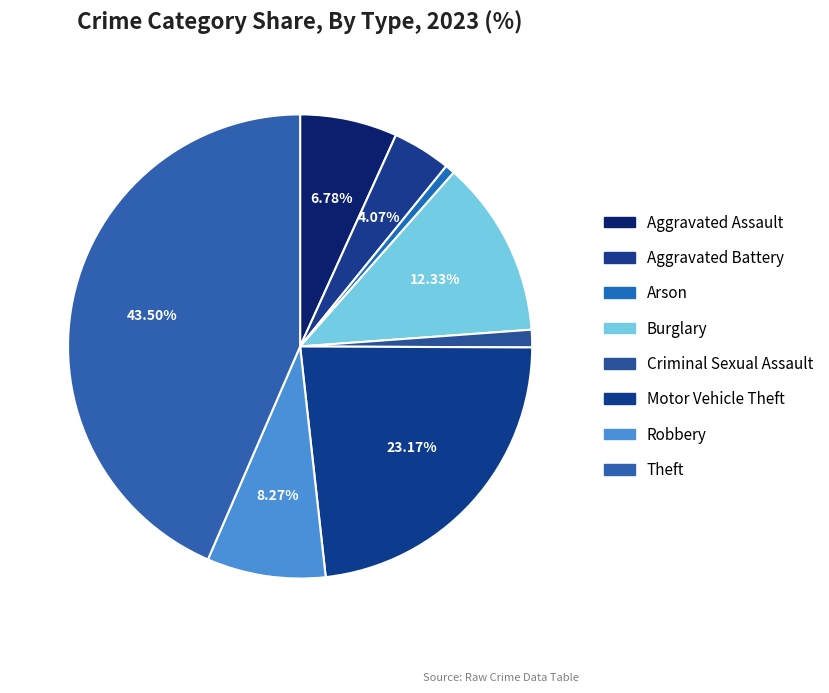

Count the number of slices in the pie.

8